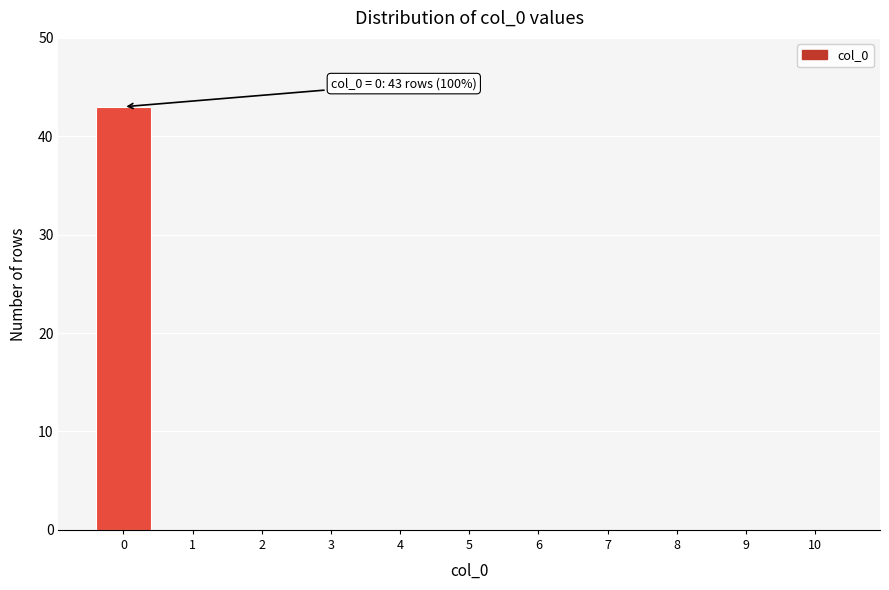

Reading left to right, transcribe all the data shown in this chart.

0=43	1=0	2=0	3=0	4=0	5=0	6=0	7=0	8=0	9=0	10=0